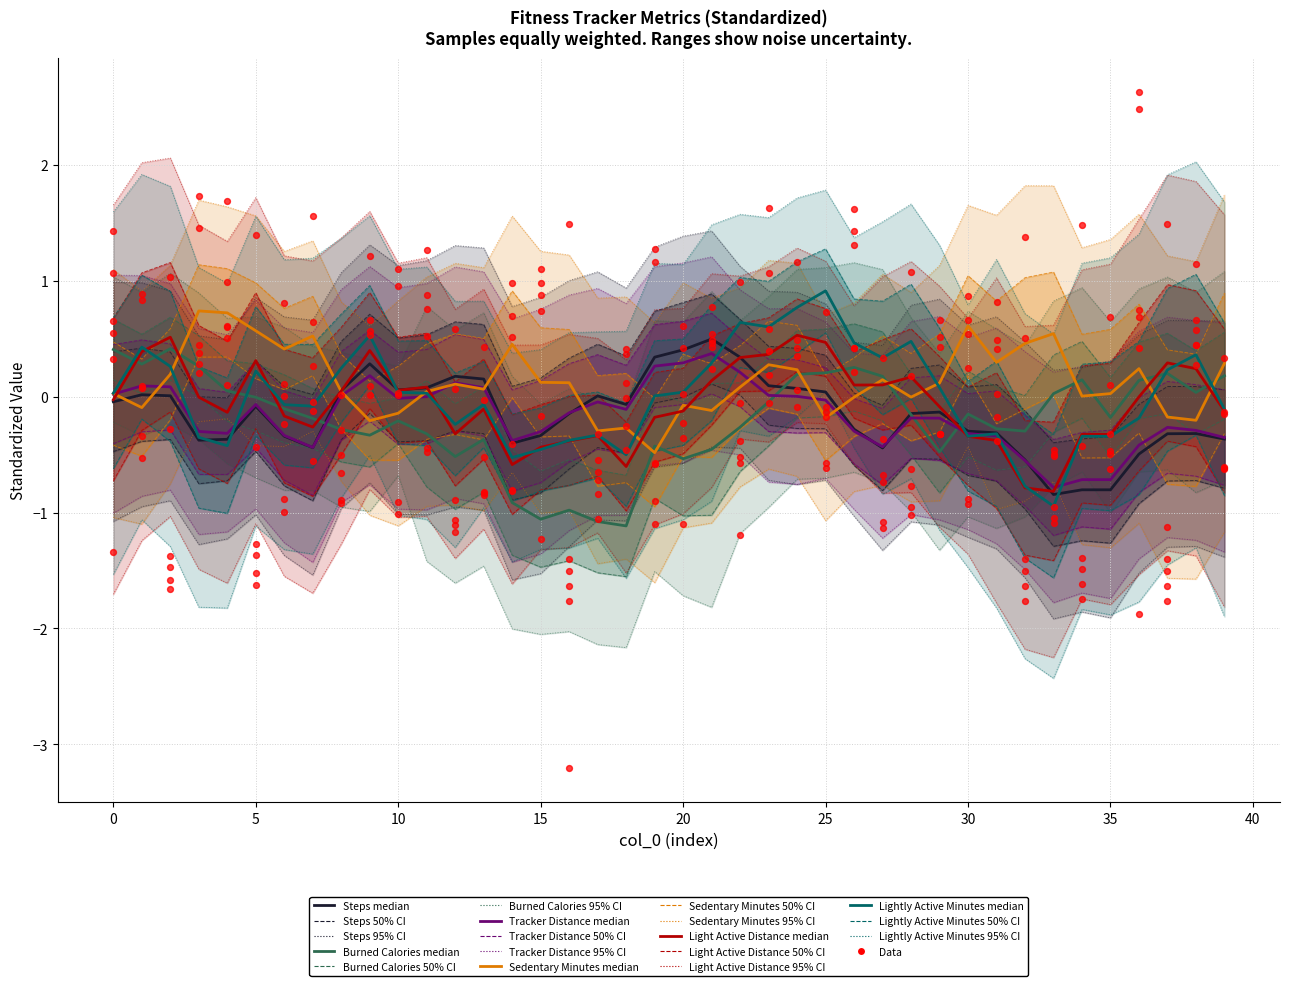

What is the total value across all series at 19?

-0.7